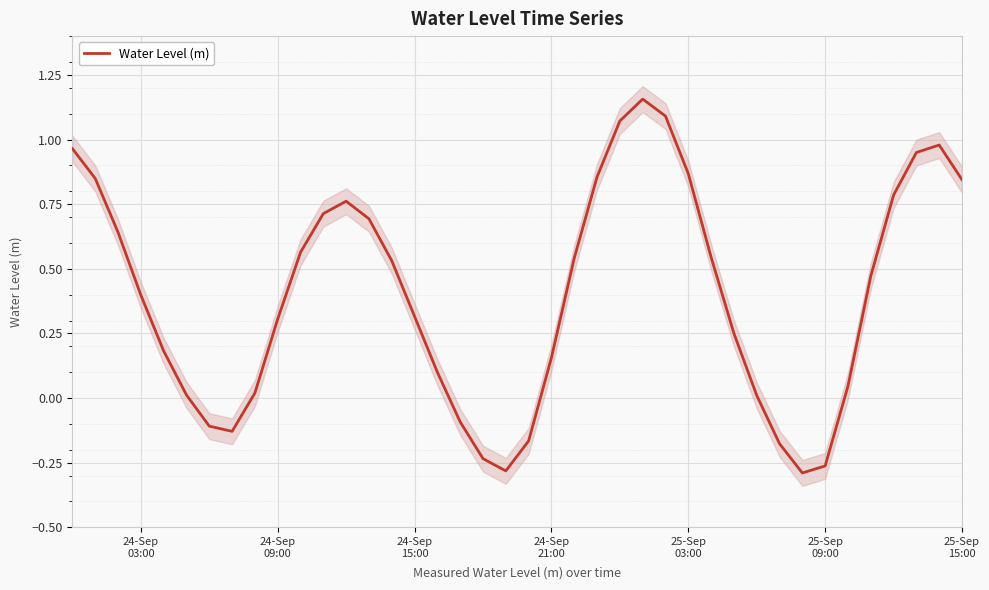

True or false: the data has more than 0 interior local peaks.

True